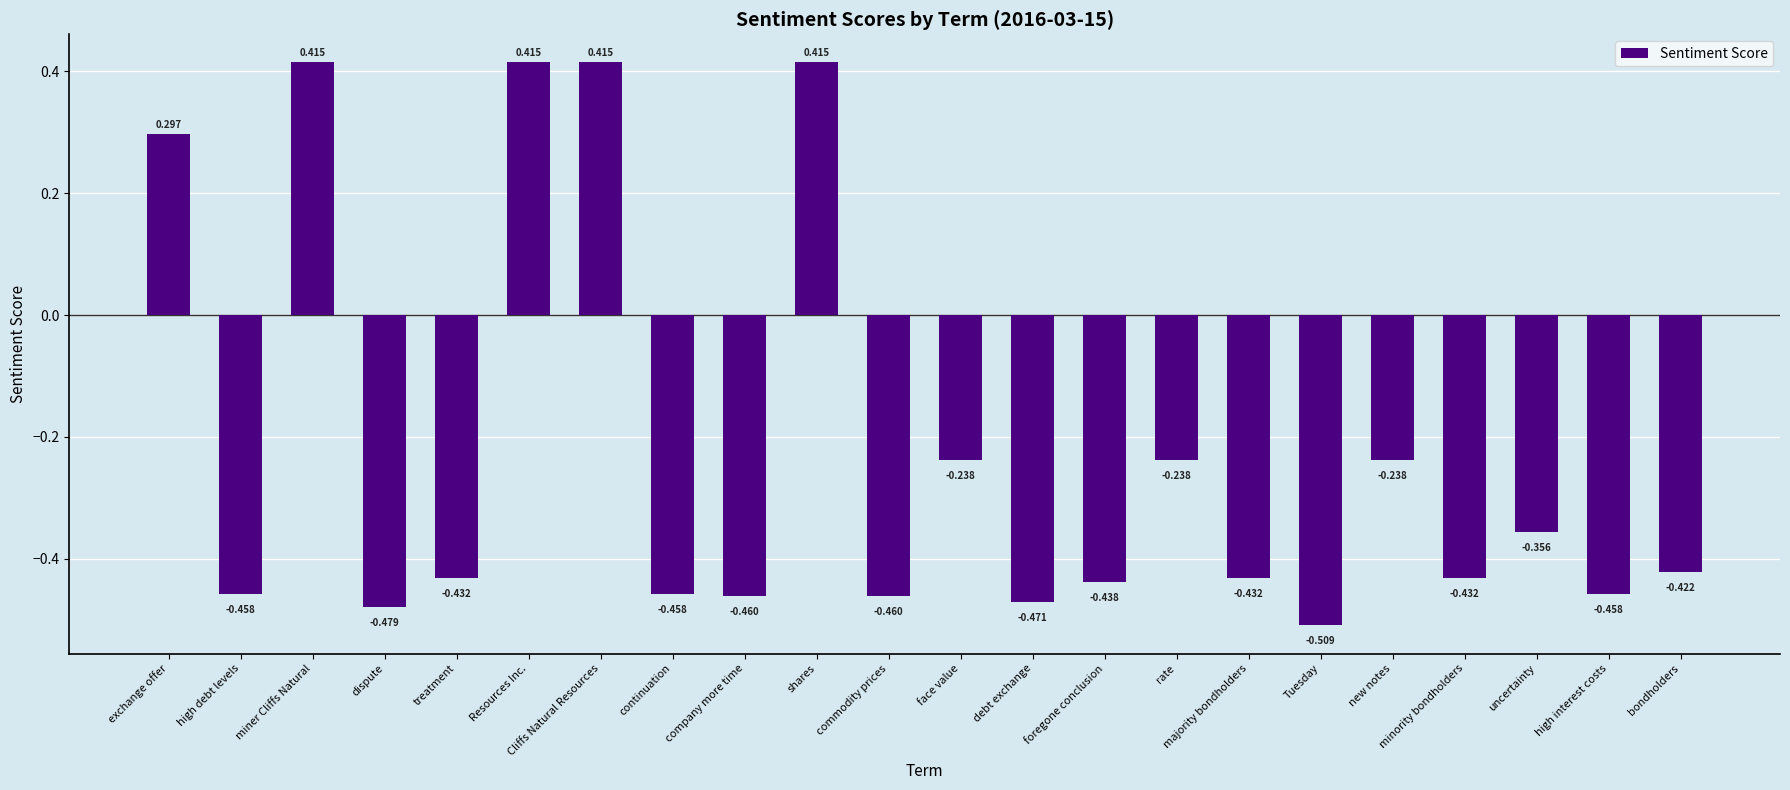

Which category has the lowest value across all series?

Tuesday